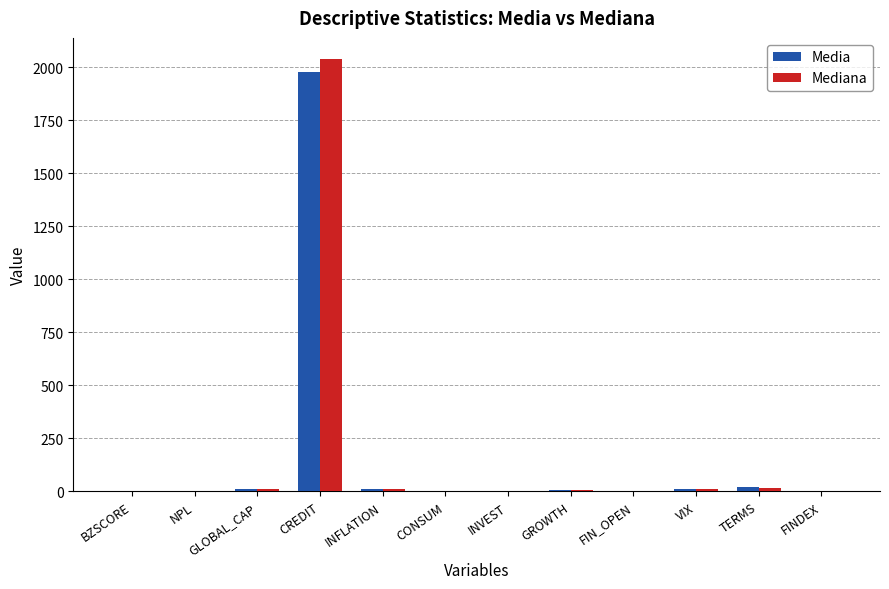

What is the spread (max minus min) of values at GROWTH?

3.1